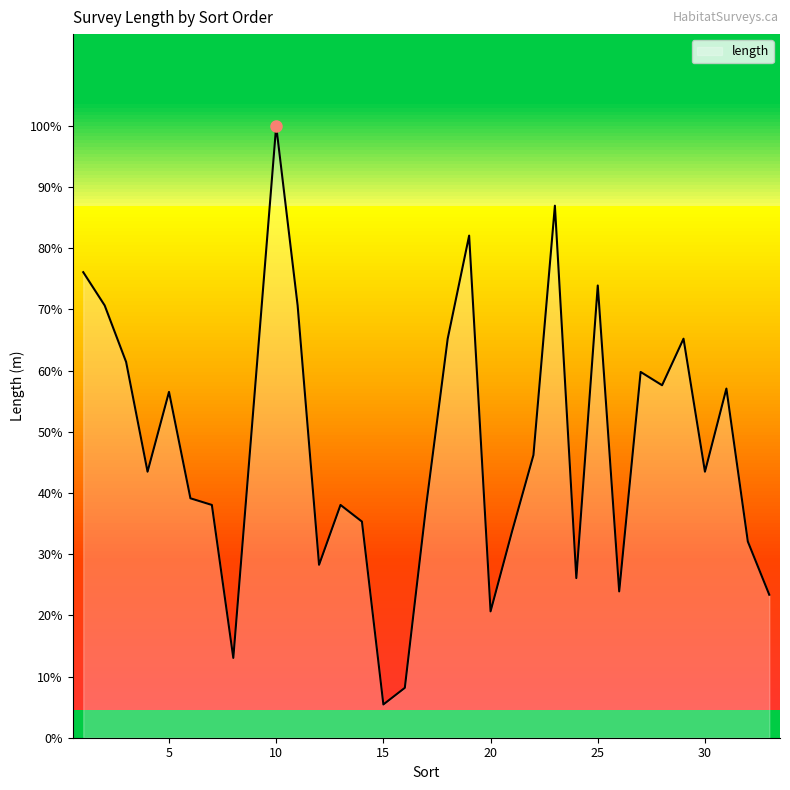

Is this an area chart (filled region under the line)?

Yes